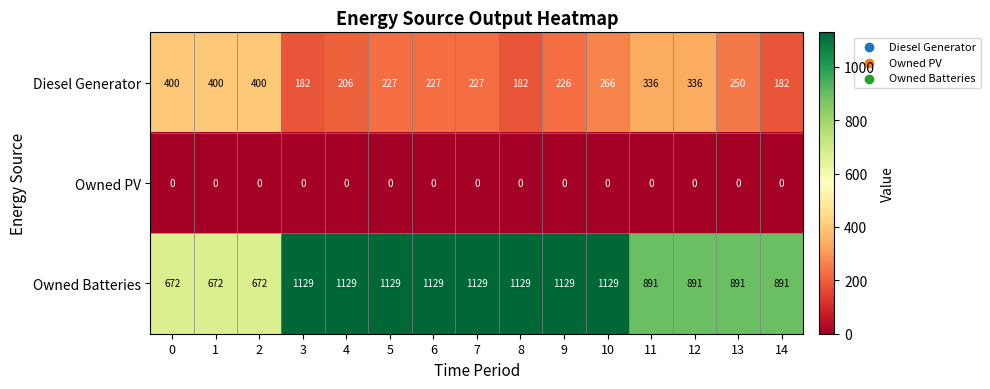

Which series changed the most between 4 and 14?

Owned Batteries